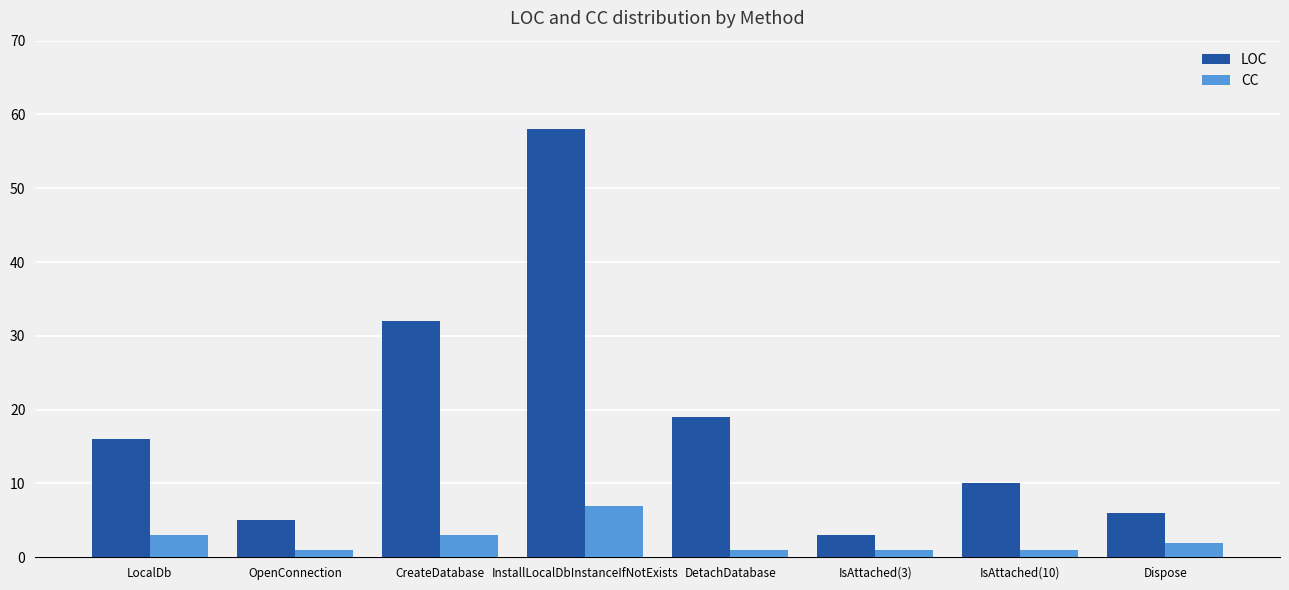

Count the number of data series in this chart.

2